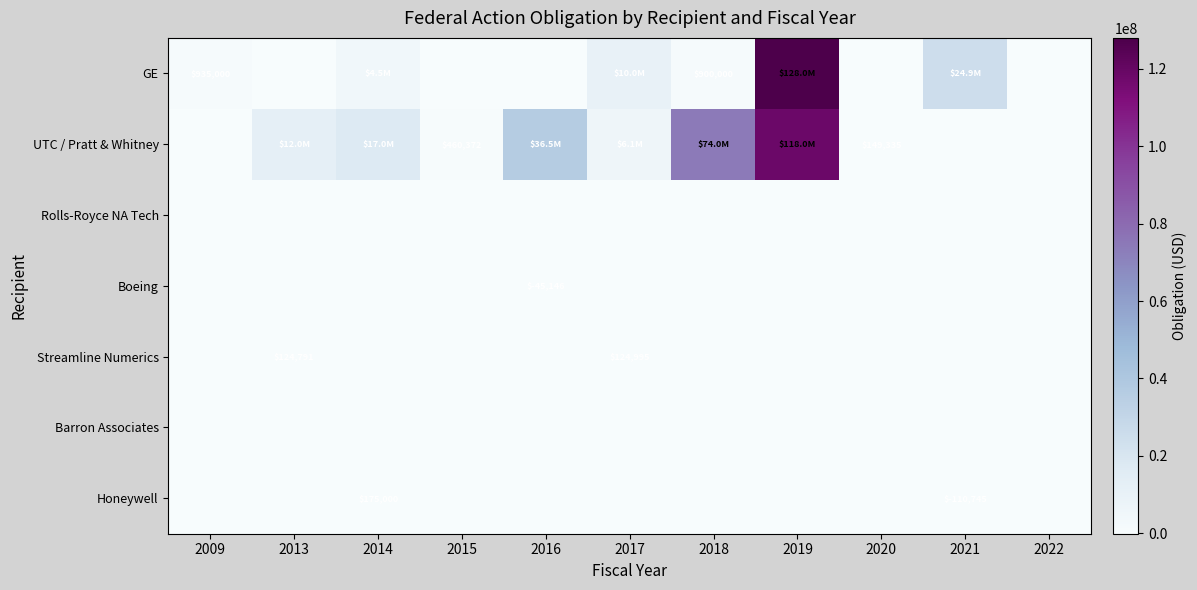

Is it true that GE equals 297052 at 2018?

False